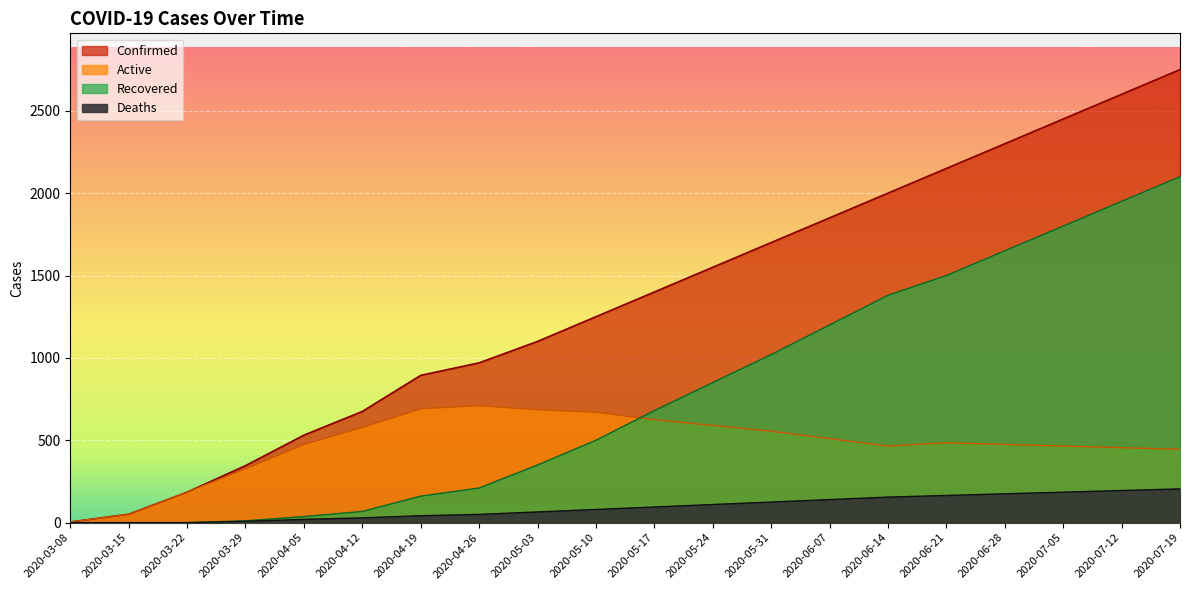

What is the difference between the Deaths values at 2020-03-08 and 2020-05-03?

65